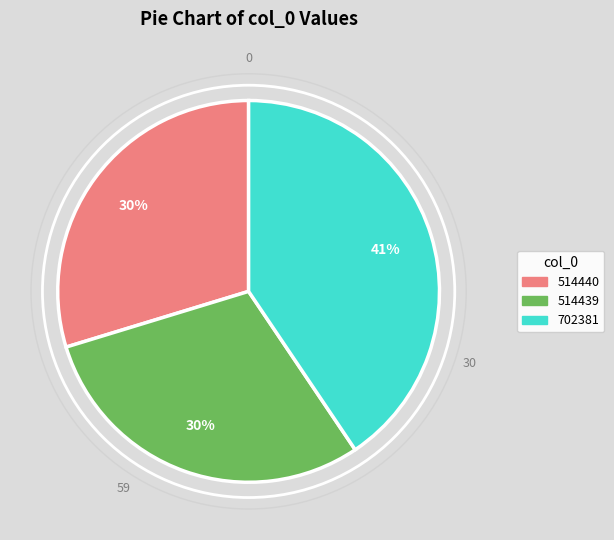

To the nearest percent, what percentage of the pie is 514440?

30%